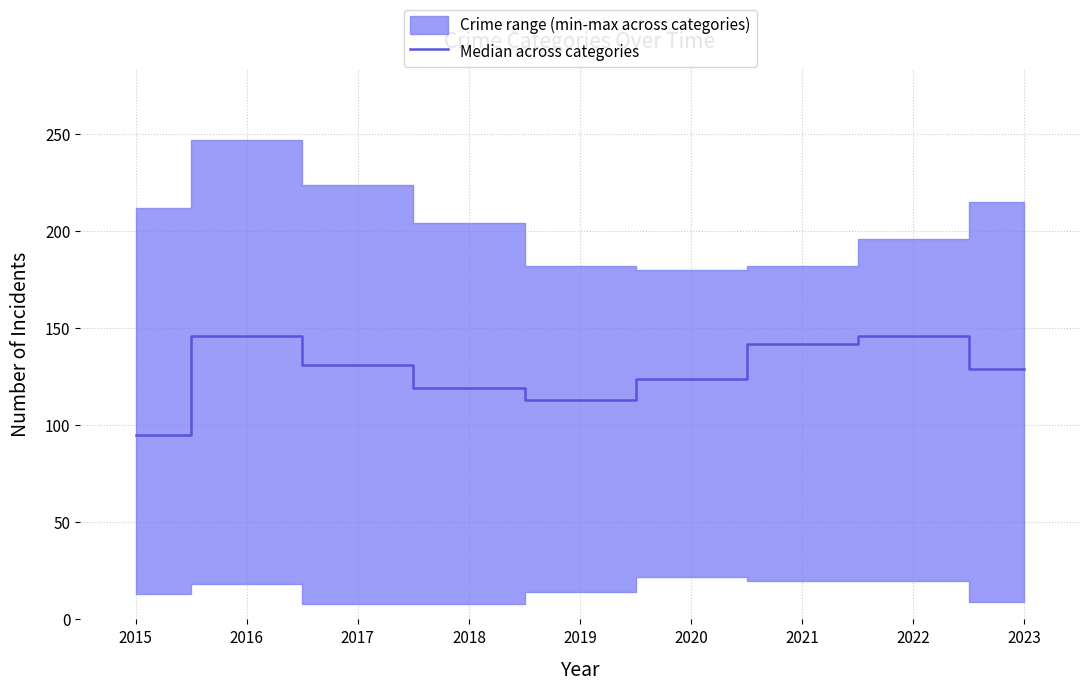

Is it true that the value at 2022 is 244?

False